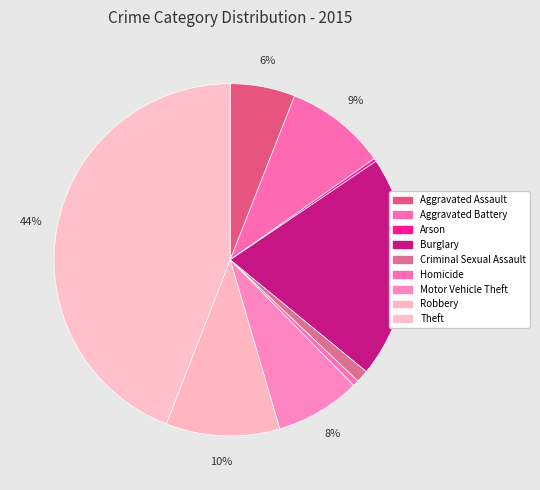

Count the number of slices in the pie.

9